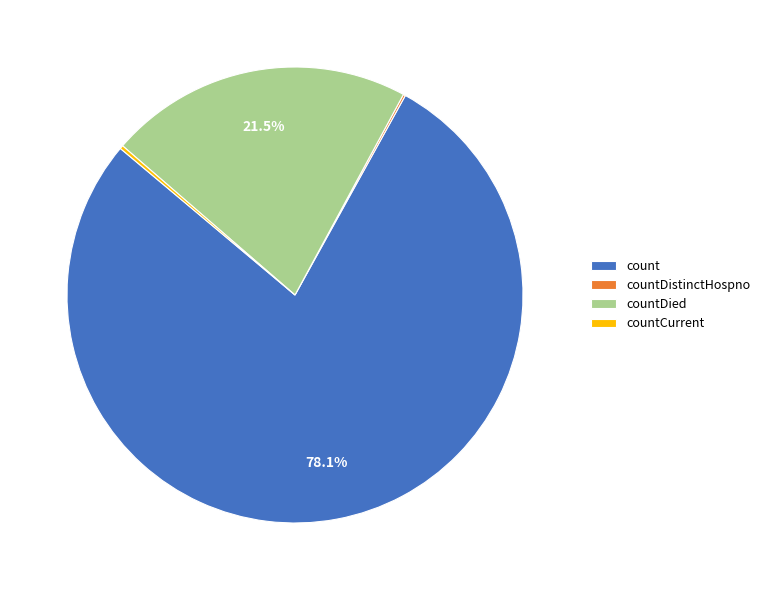

Which has a higher value, countDied or count?

count